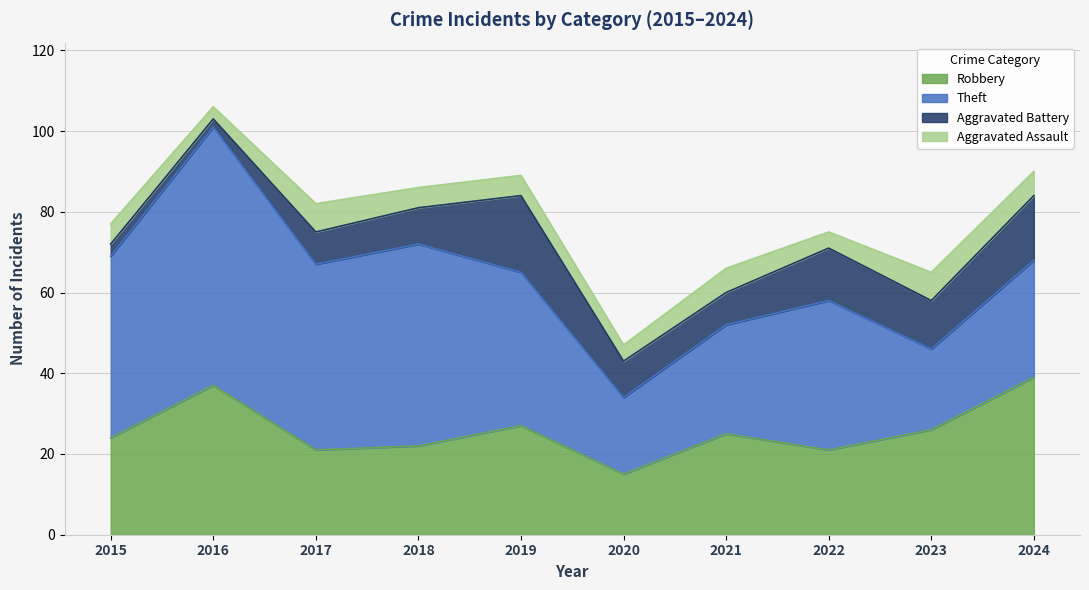

What is the total value across all series at 2016?

106